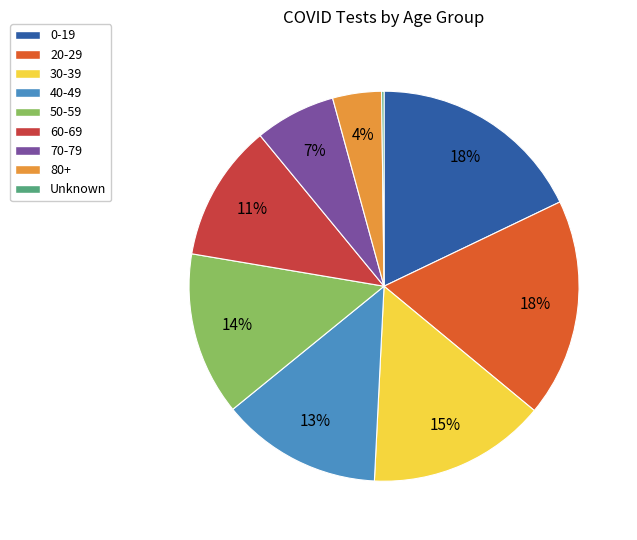

To the nearest percent, what portion does 70-79 represent?

7%